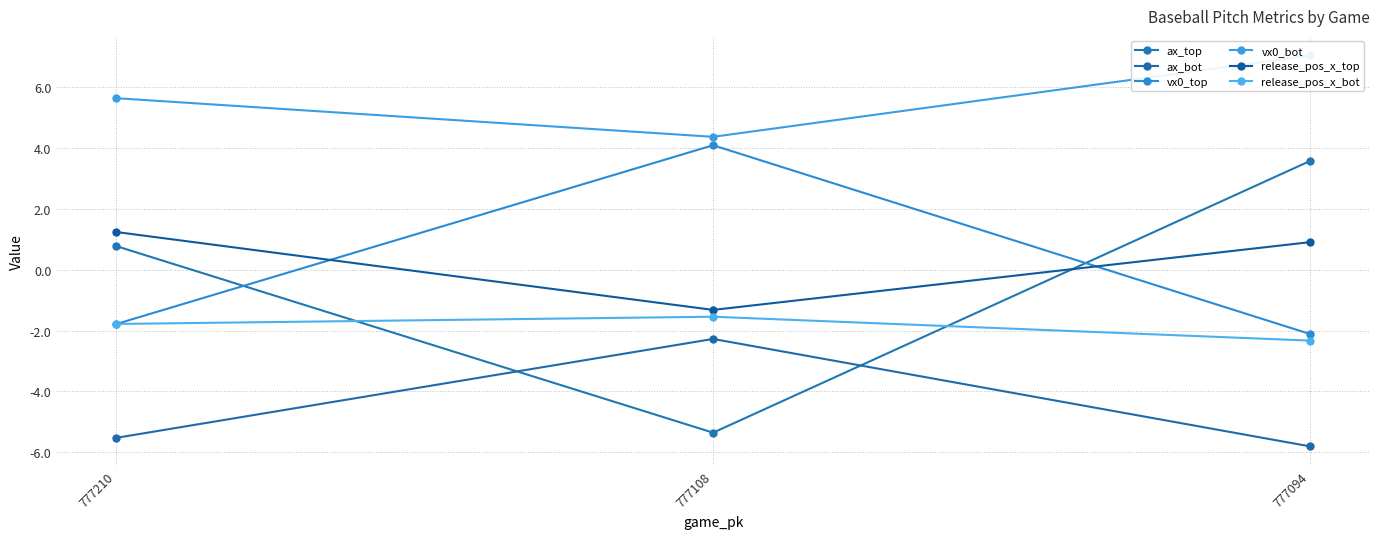

What is the difference between the maximum and second lowest values in the ax_top series?

2.8